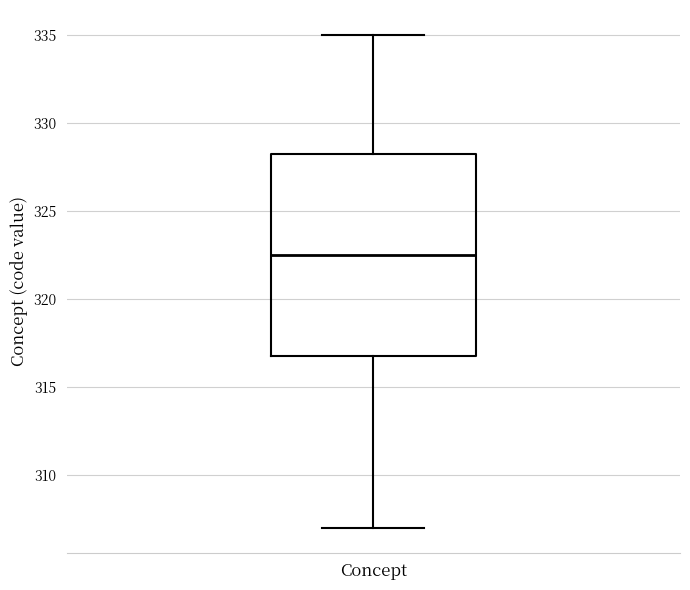

Read this box plot against the y-axis: the position of the median line, the range covered by the box, and the ends of both whiskers. The values are not printed on the chart, so give them approximately, as read against the axis.

median 322.5, box 317.0 to 328.5, whiskers 307.0 to 335.0